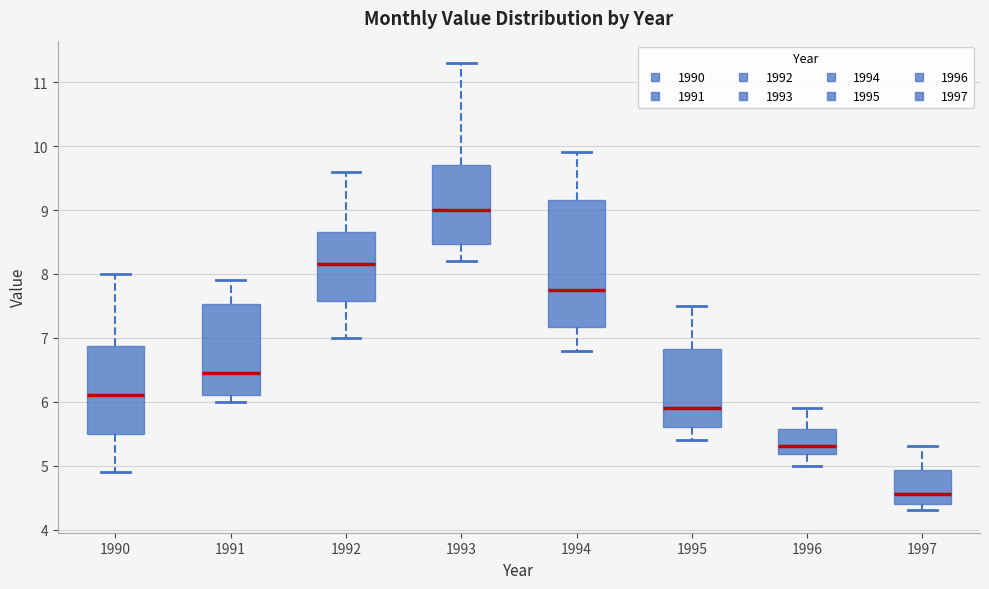

Reading left to right, read every box against the y-axis: the position of its median line, the range the box covers, and the ends of its whiskers. The values are not printed on the chart, so give them approximately, as read against the axis.

1990: median 6.1, box 5.5 to 6.9, whiskers 4.9 to 8.0
1991: median 6.5, box 6.1 to 7.5, whiskers 6.0 to 7.9
1992: median 8.2, box 7.6 to 8.7, whiskers 7.0 to 9.6
1993: median 9.0, box 8.5 to 9.7, whiskers 8.2 to 11.3
1994: median 7.8, box 7.2 to 9.2, whiskers 6.8 to 9.9
1995: median 5.9, box 5.6 to 6.8, whiskers 5.4 to 7.5
1996: median 5.3, box 5.2 to 5.6, whiskers 5.0 to 5.9
1997: median 4.6, box 4.4 to 4.9, whiskers 4.3 to 5.3